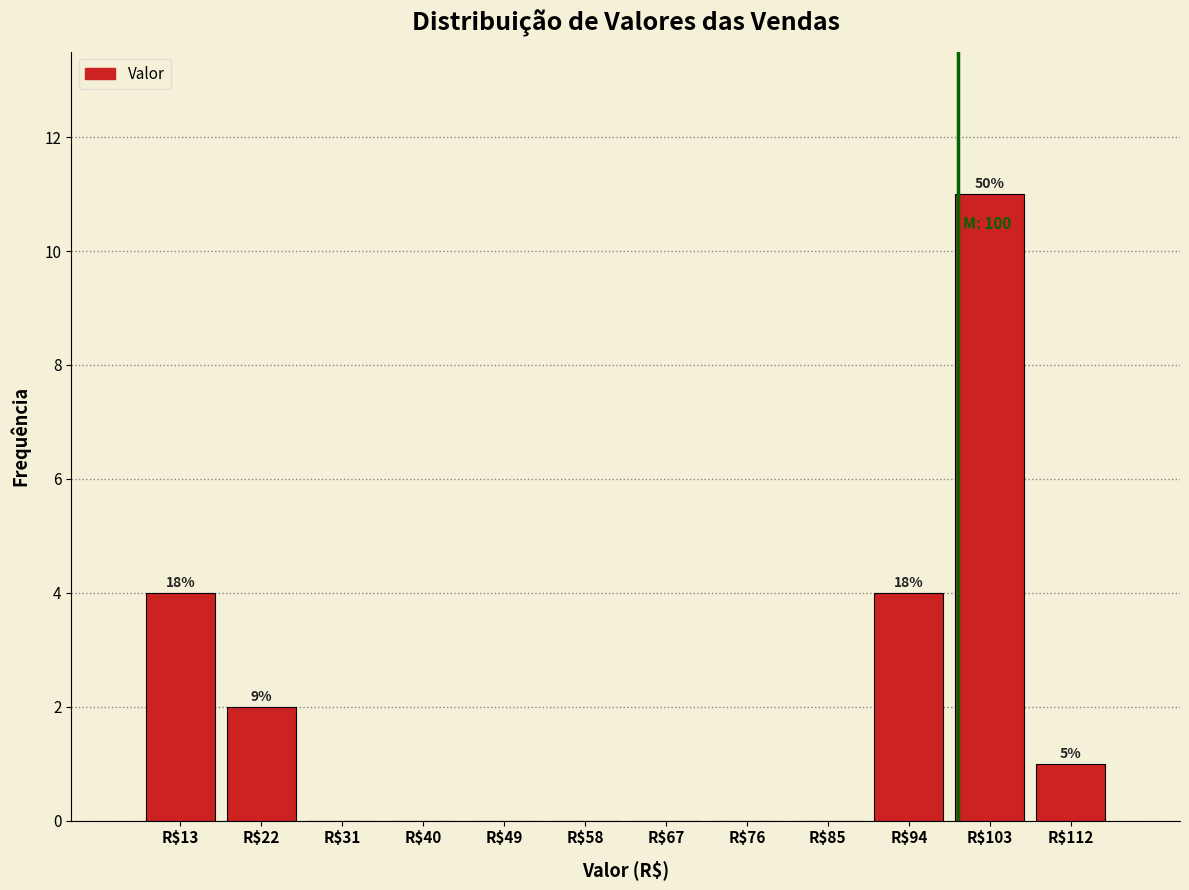

Which range on the x-axis has the tallest bar?

99 to 108